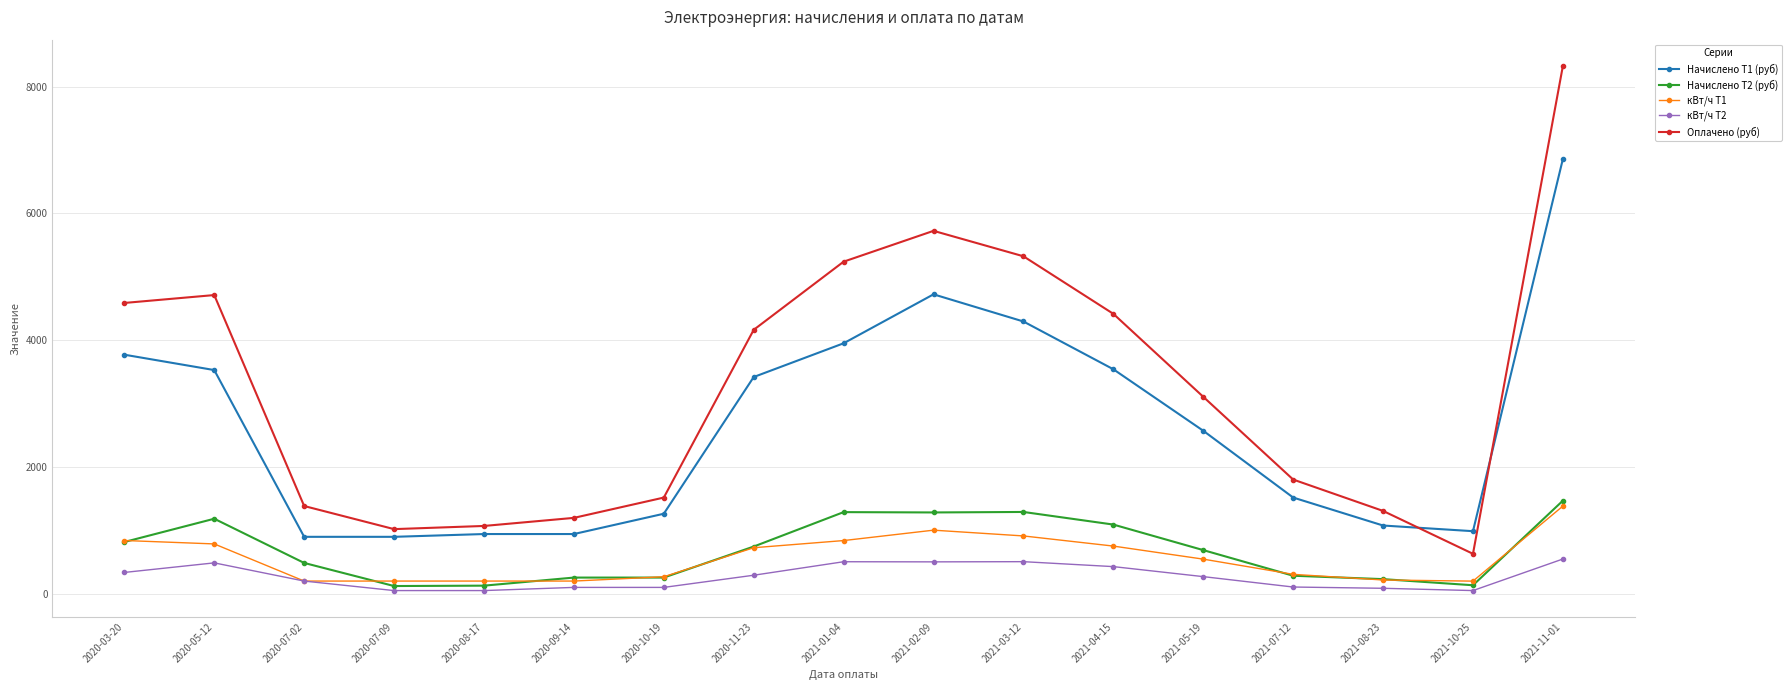

What is the difference between the кВт/ч Т2 values at 2021-08-23 and 2020-03-20?

250.0